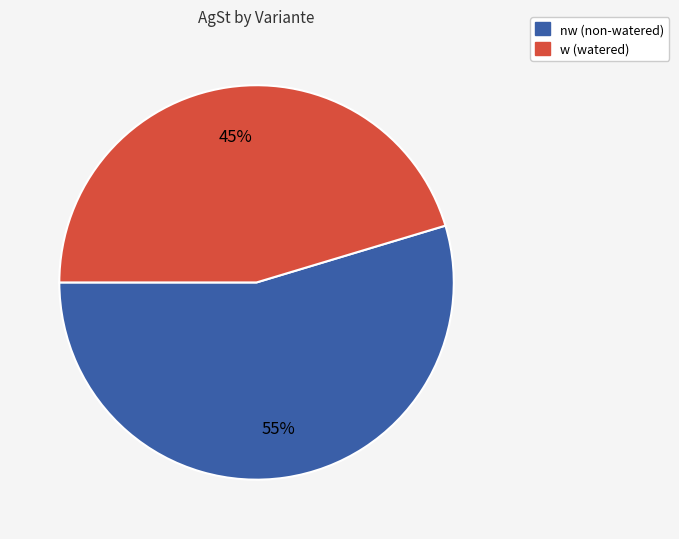

Does any single category account for the majority?

Yes